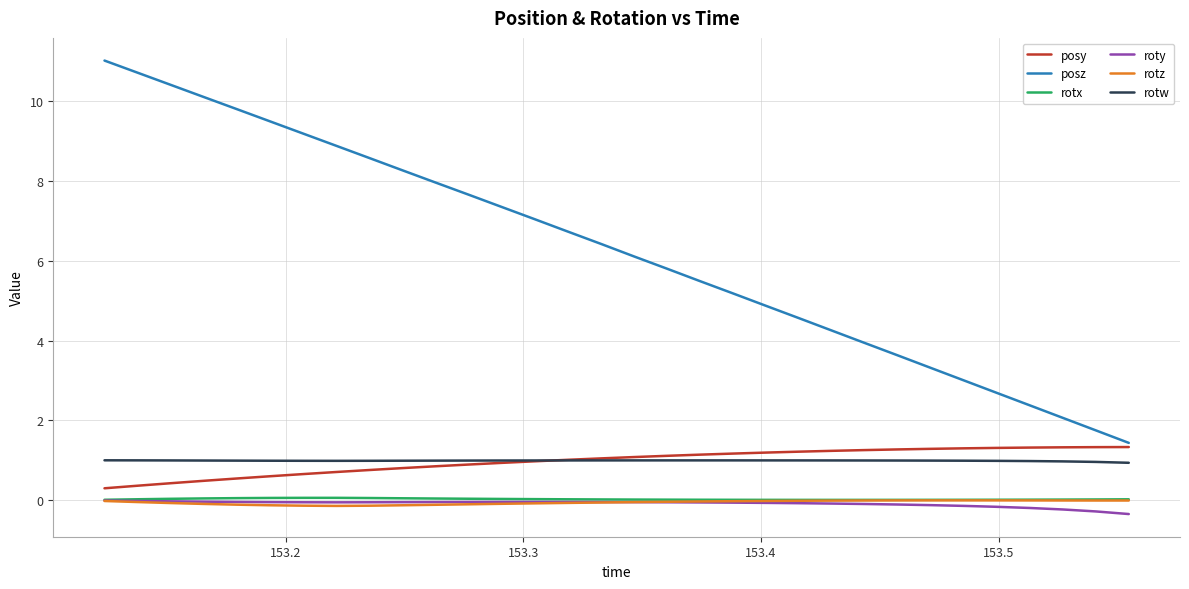

What is the maximum value shown in the chart?

11.0